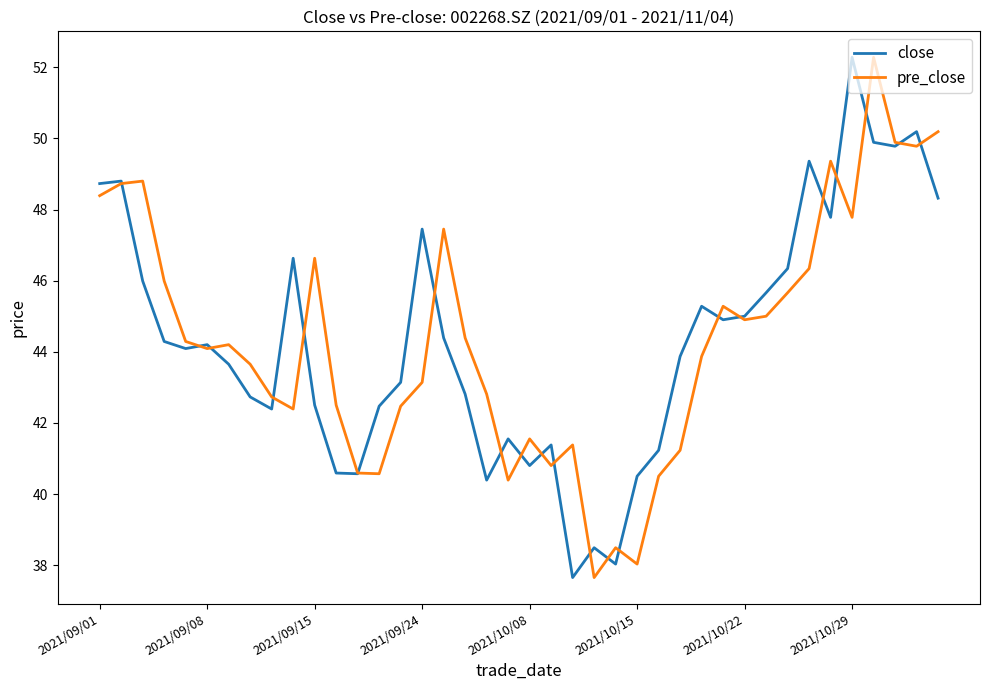

What is the highest value of the close series?

52.3